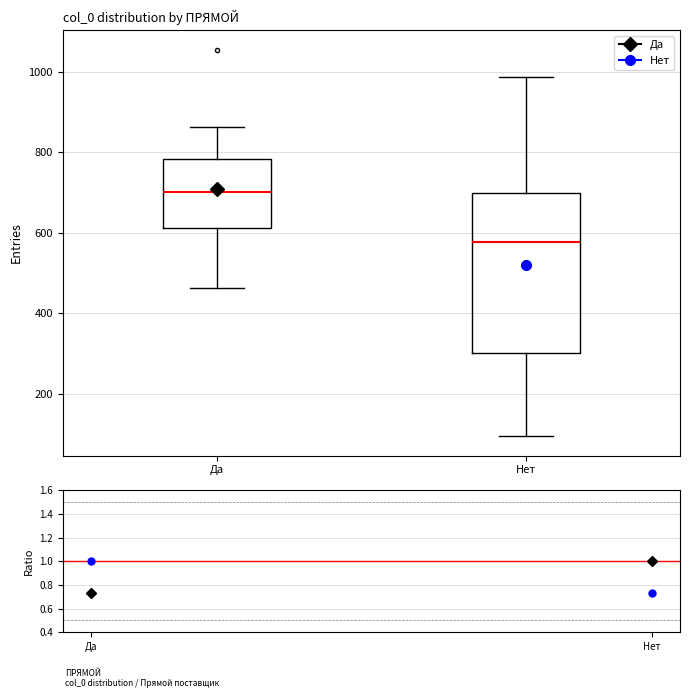

Comparing the boxes themselves (not the whiskers), which one is the tallest?

Нет